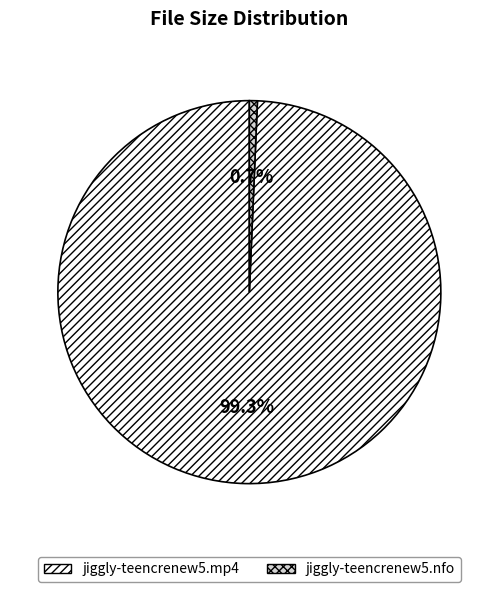

Is the sum of jiggly-teencrenew5.mp4 and jiggly-teencrenew5.nfo greater than half?

Yes